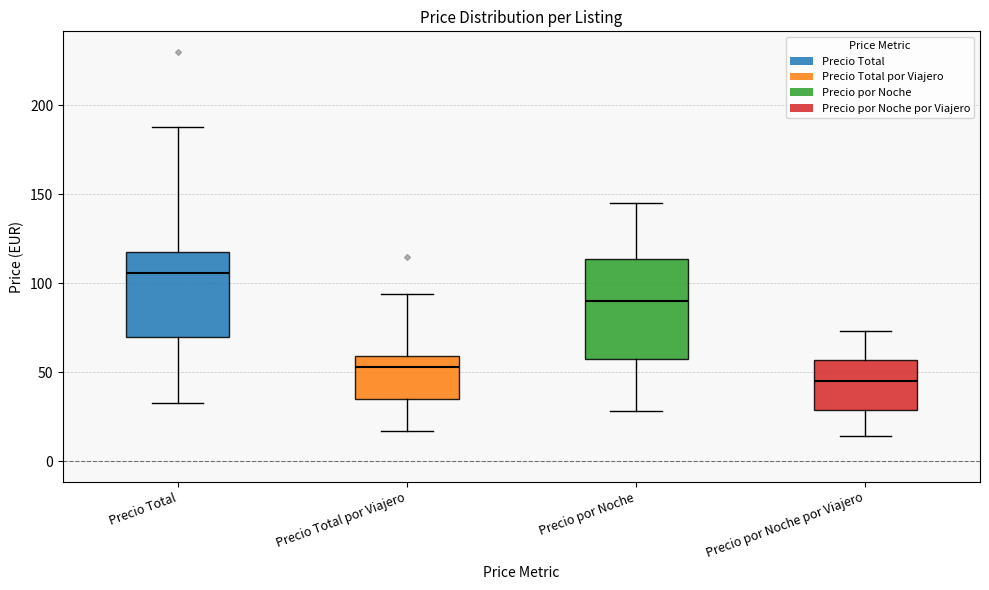

Reading left to right, transcribe this box plot: for each box, give where its median line is, the range the box spans, and where its two whiskers end, as read against the y-axis. The values are not printed on the chart, so give them approximately, as read against the axis.

Precio Total: median 105, box 70 to 120, whiskers 35 to 190
Precio Total por Viajero: median 55, box 35 to 60, whiskers 15 to 95
Precio por Noche: median 90, box 60 to 115, whiskers 30 to 145
Precio por Noche por Viajero: median 45, box 30 to 55, whiskers 15 to 75